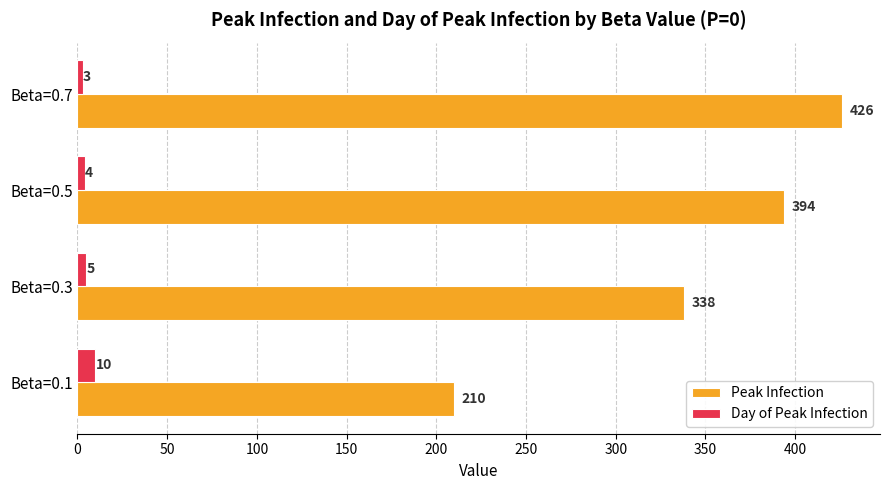

Count the Peak Infection values in the range 338 to 426.

3